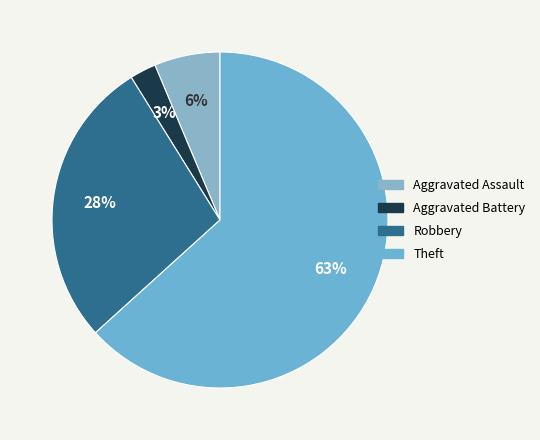

Which has a higher value, Aggravated Battery or Aggravated Assault?

Aggravated Assault